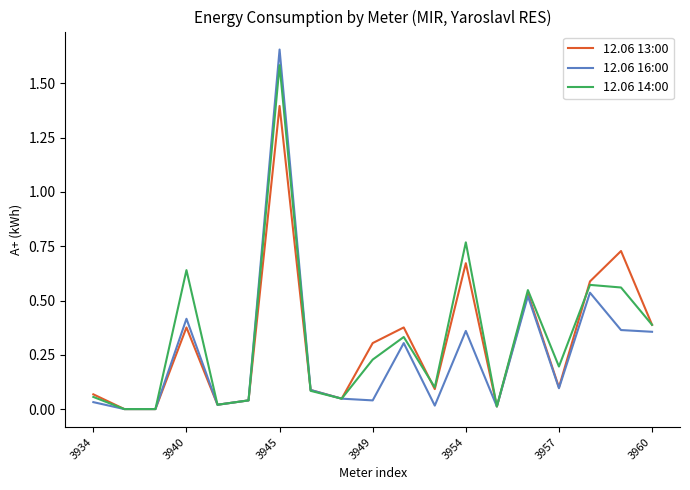

Which series has the widest spread of values?

12.06 16:00